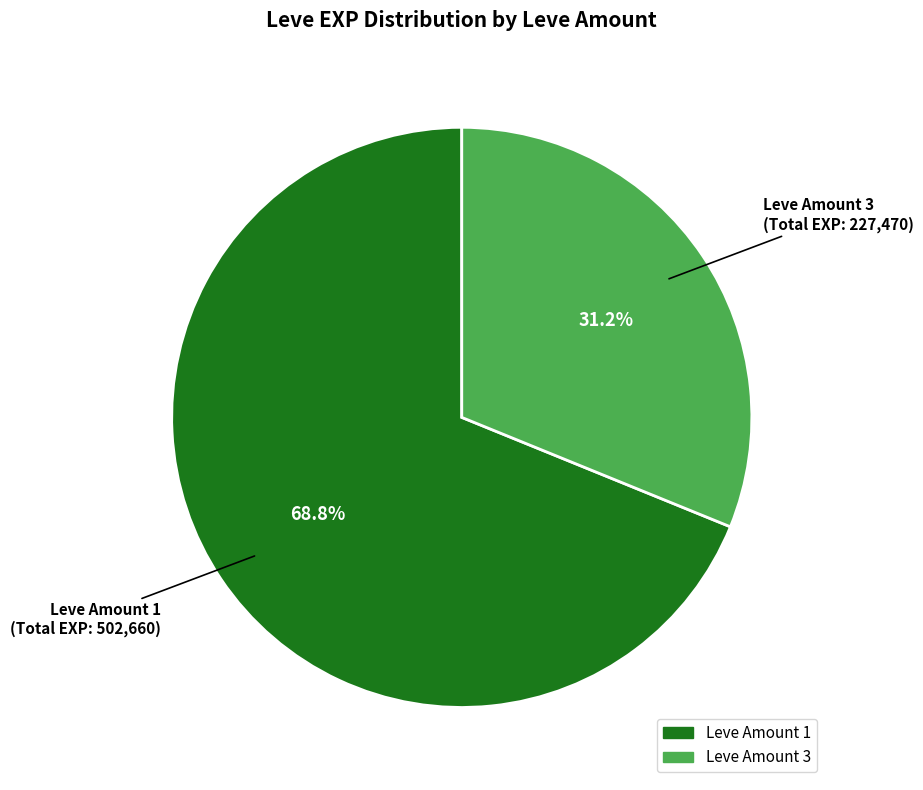

Is there a majority slice in this chart?

Yes